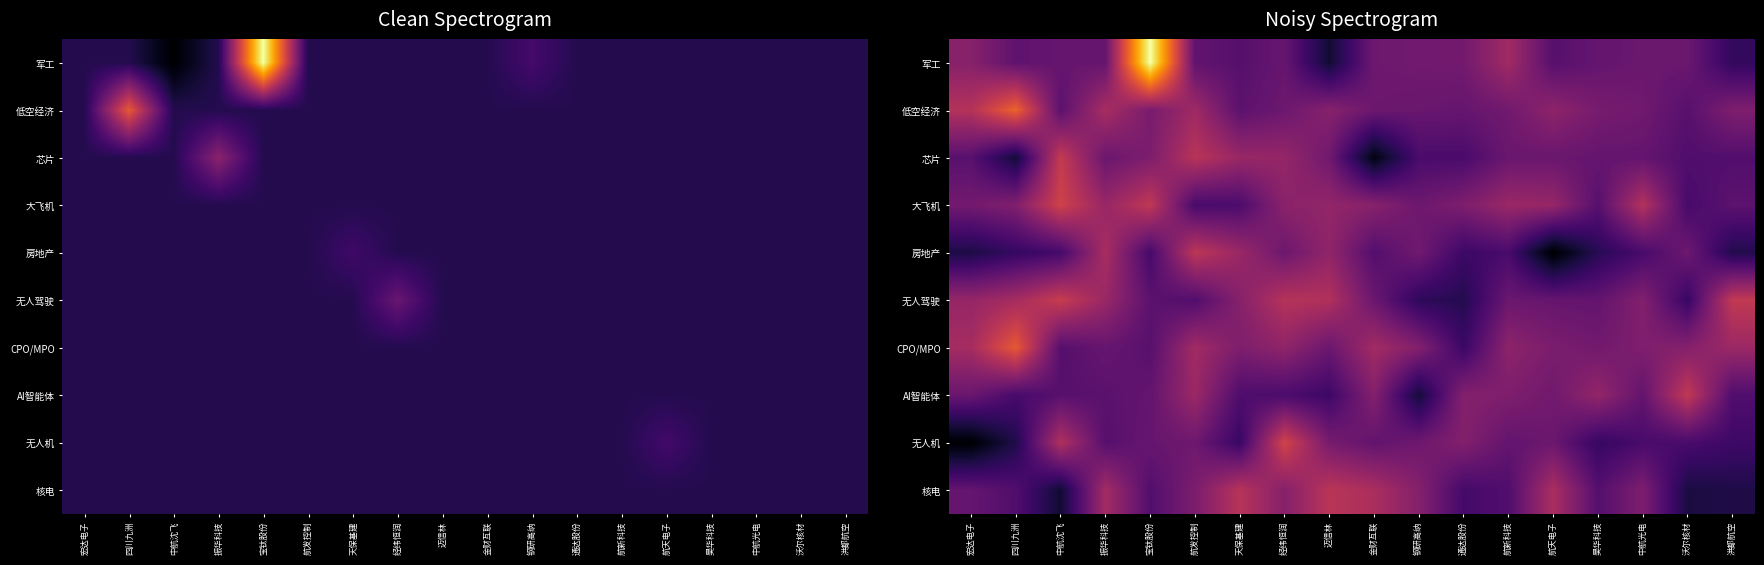

At how many categories does at least one series exceed 39534254?

1